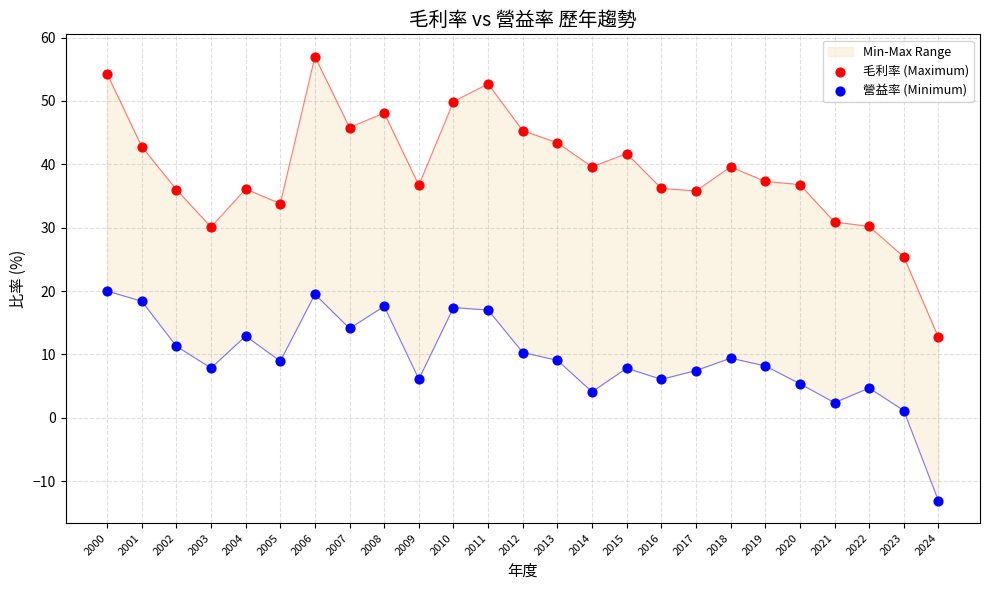

Is the value of 營益率 (Minimum) at 2015 greater than the value of 毛利率 (Maximum) at 2000?

No